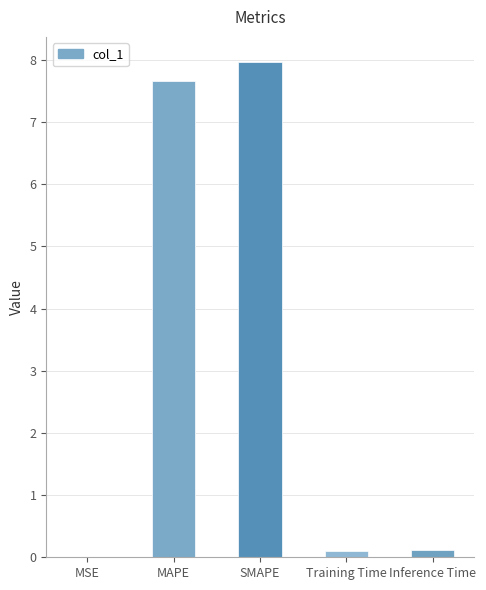

What is the sum of all values?

15.9